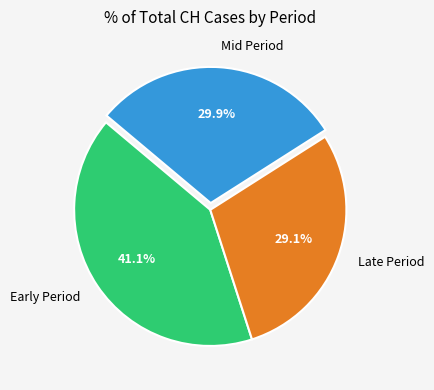

Which slice is the largest?

Early Period